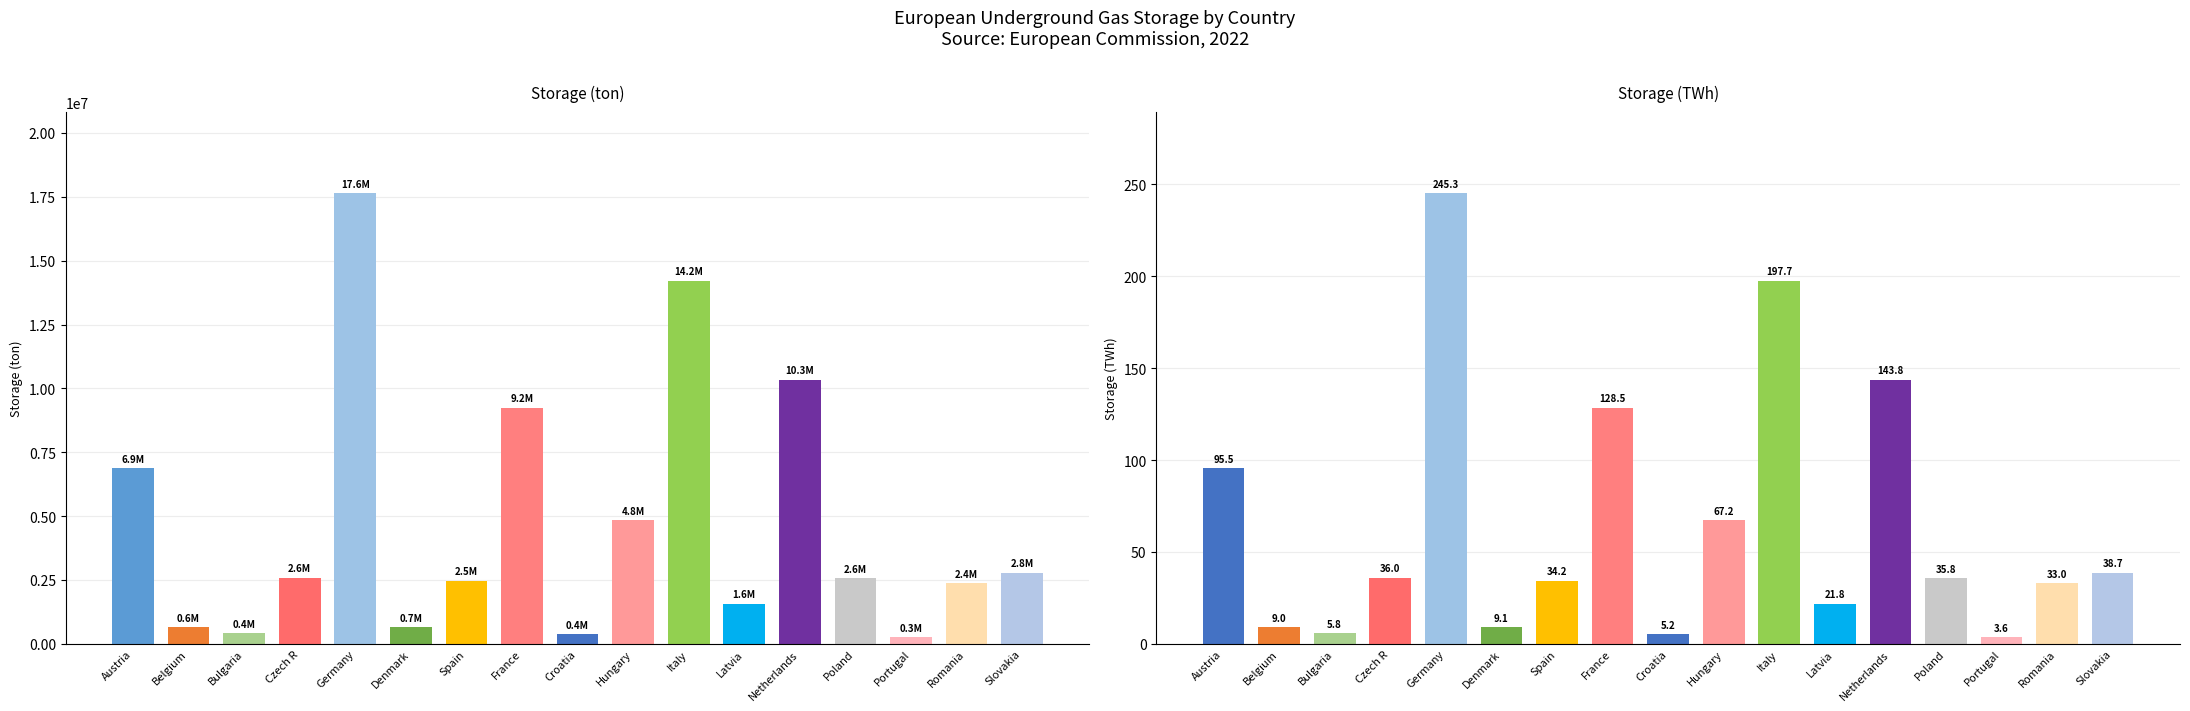

At which label is Storage (ton) closest to 8953237?

France